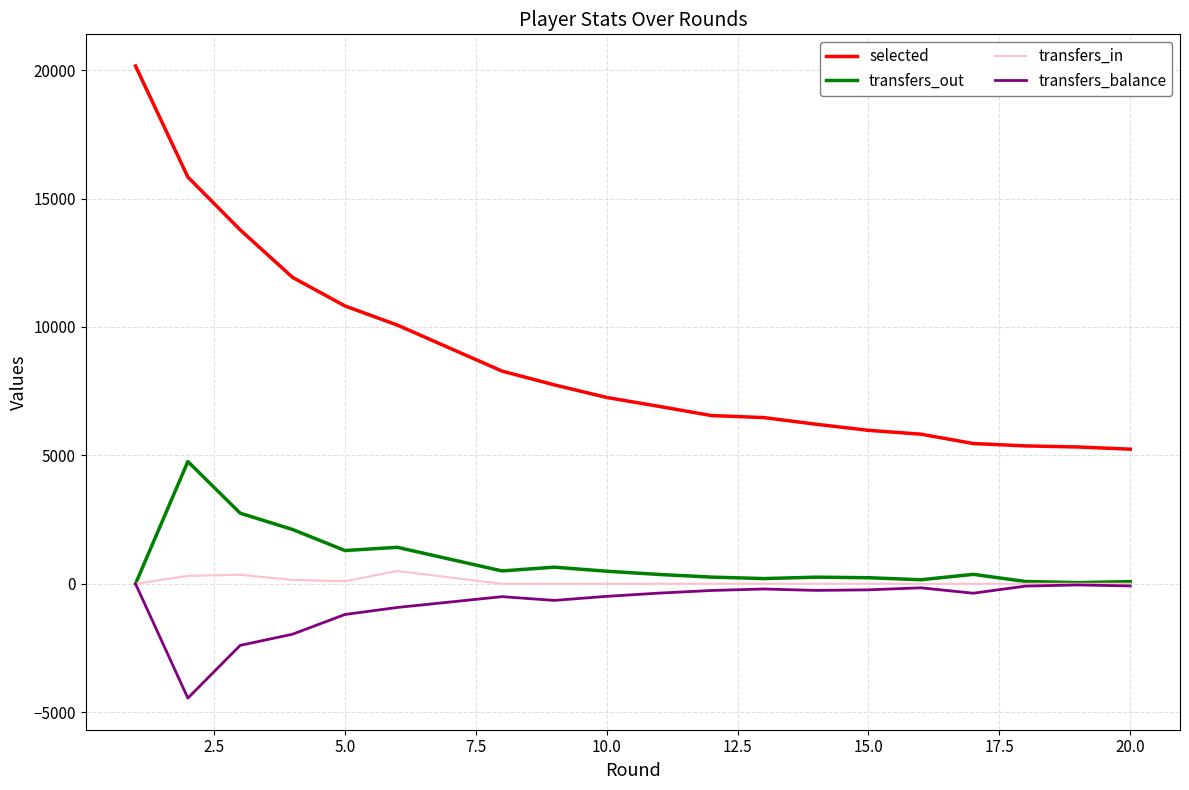

At how many categories does at least one series exceed 3223?

19